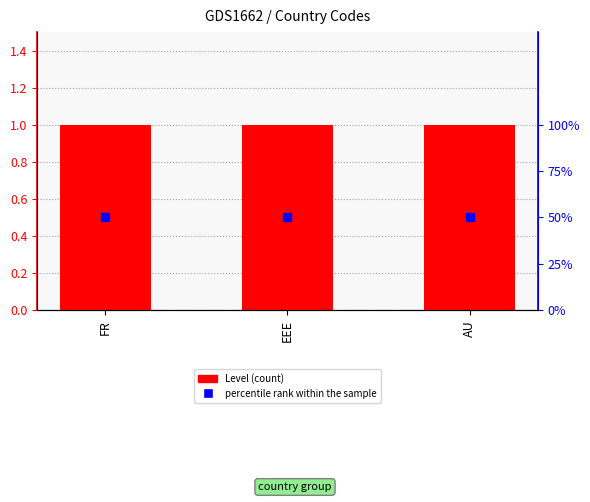

Is the value of Level at EEE greater than the value of percentile rank within the sample at EEE?

No